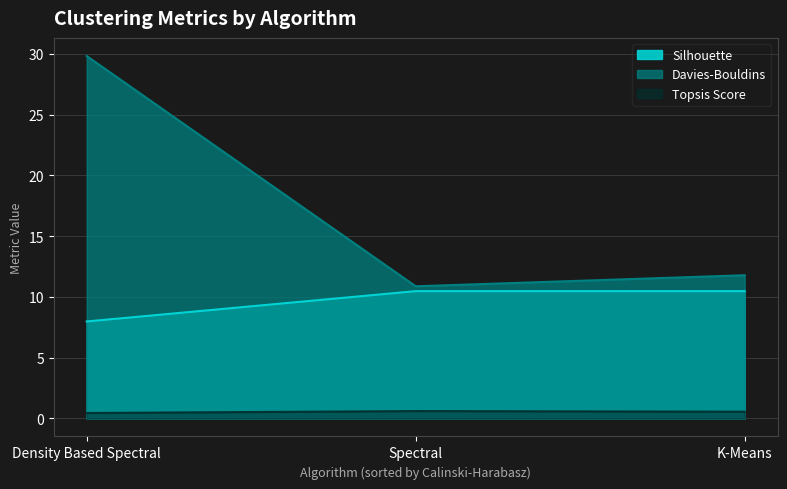

Which has a higher value, Spectral or Density Based Spectral?

Spectral